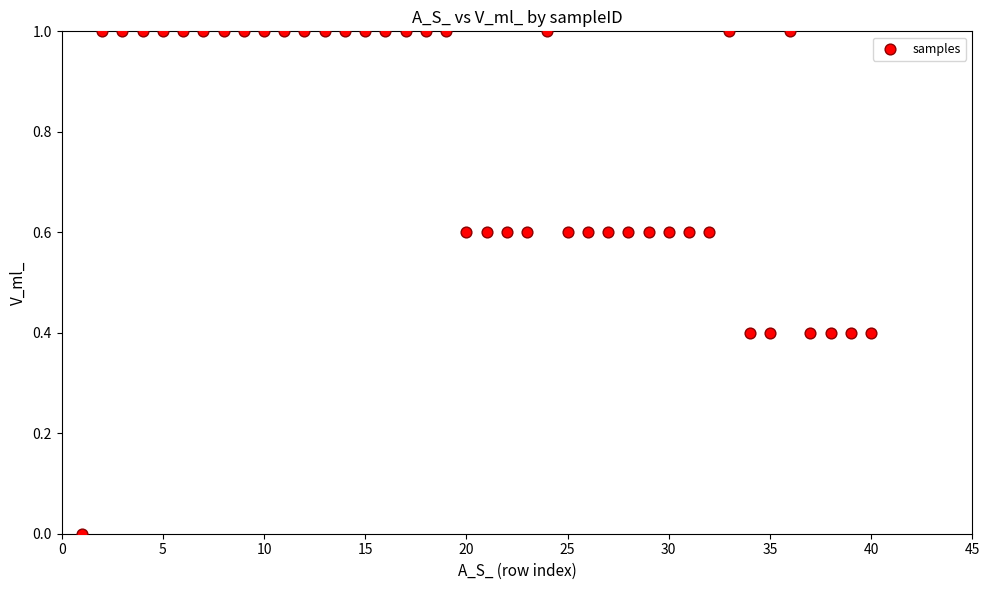

What is the range of X values (max minus min)?

39.0